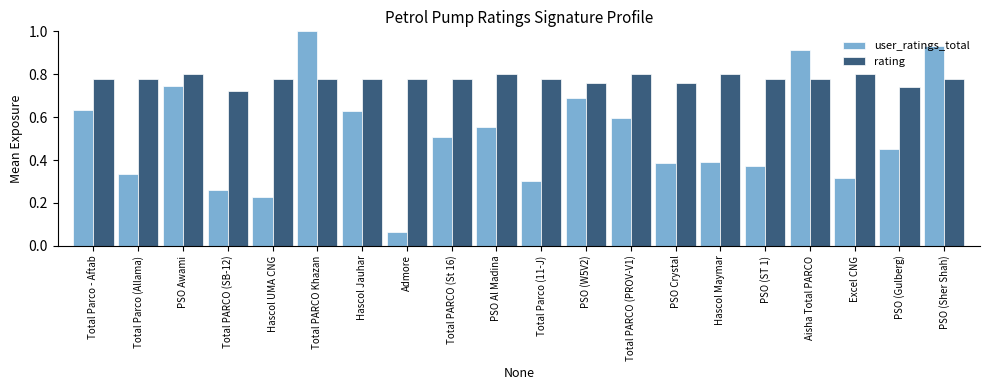

At how many categories does at least one series exceed 0?

20